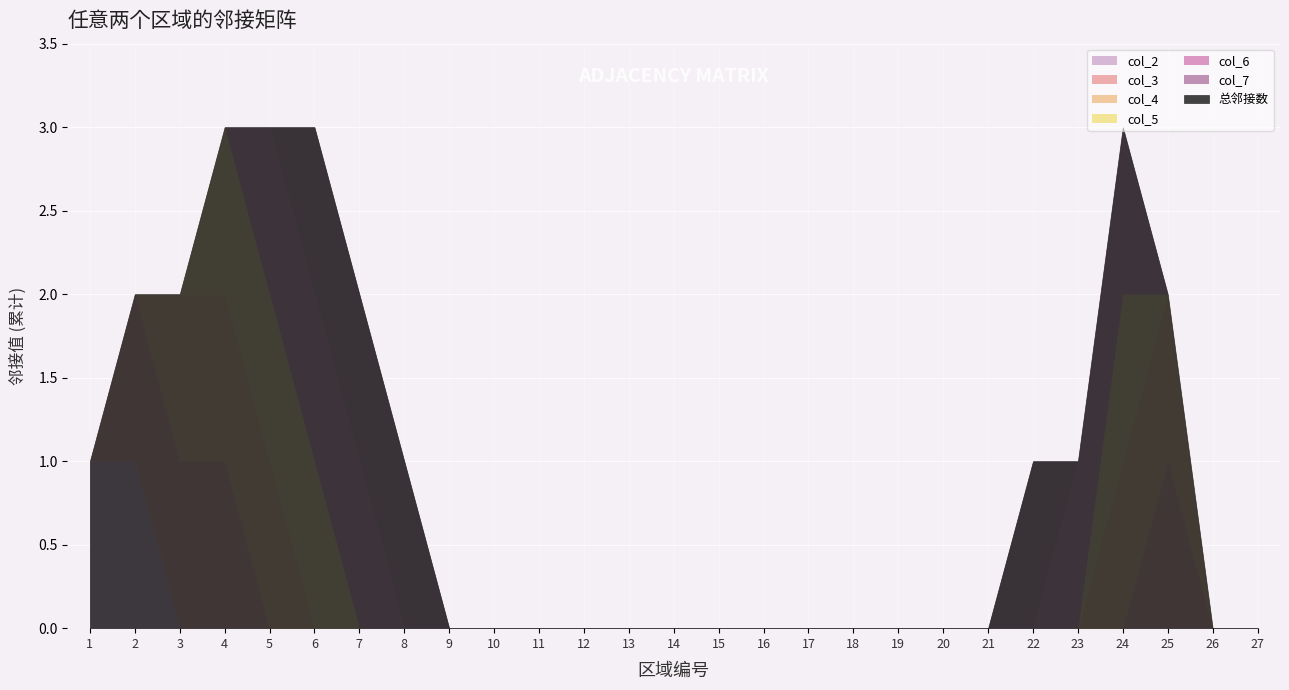

Which series ends up on top after the final intersection of col_4 and col_7?

col_7